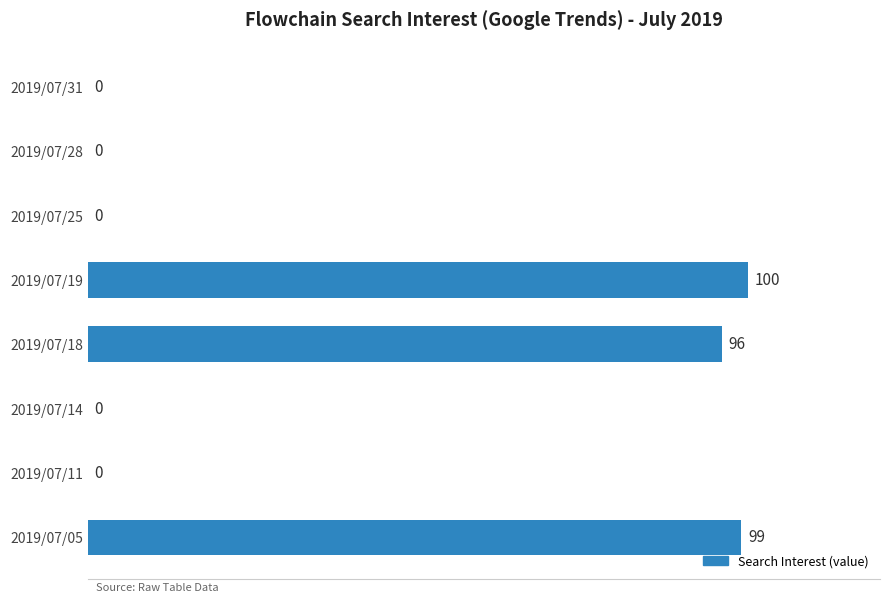

How many distinct data groups are displayed?

1